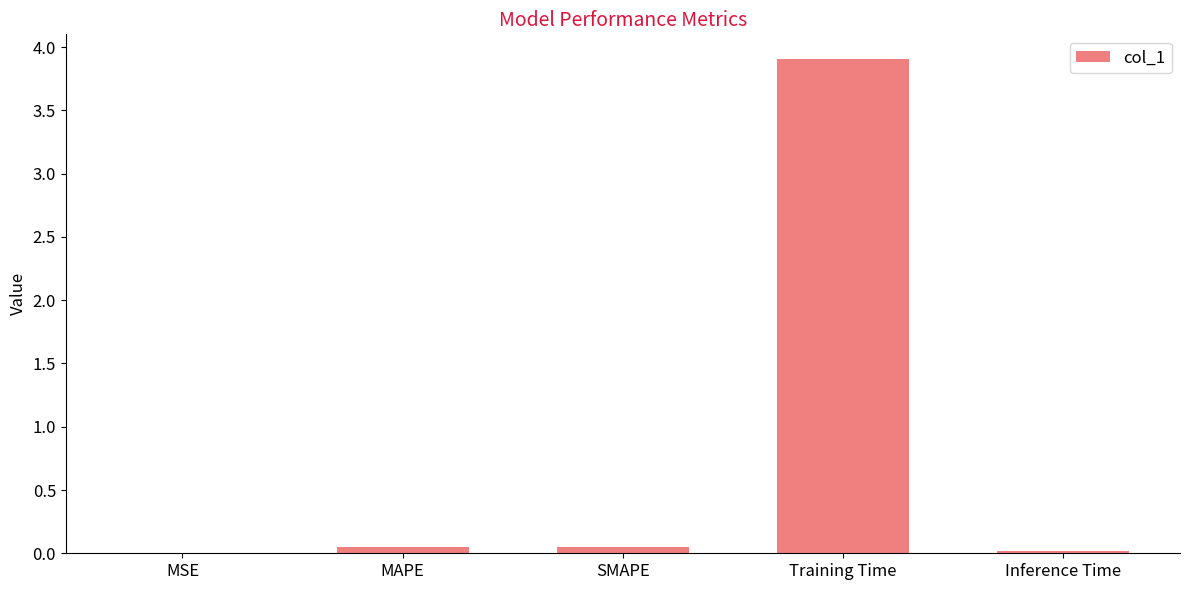

Which has a higher value, Training Time or SMAPE?

Training Time